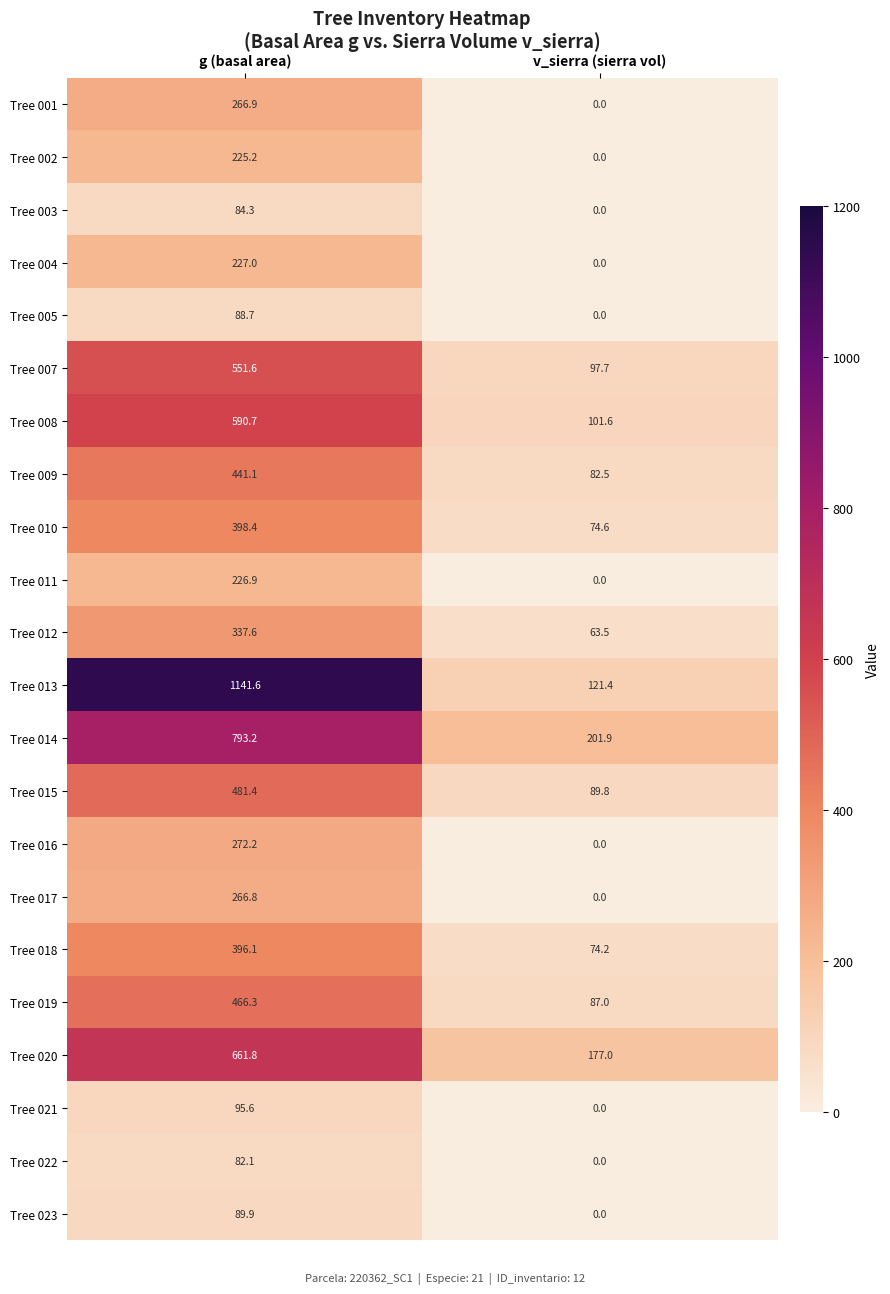

Rank the series by their maximum value, from highest to lowest.

Tree 013, Tree 014, Tree 020, Tree 008, Tree 007, Tree 015, Tree 019, Tree 009, Tree 010, Tree 018, Tree 012, Tree 016, Tree 001, Tree 017, Tree 004, Tree 011, Tree 002, Tree 021, Tree 023, Tree 005, Tree 003, Tree 022